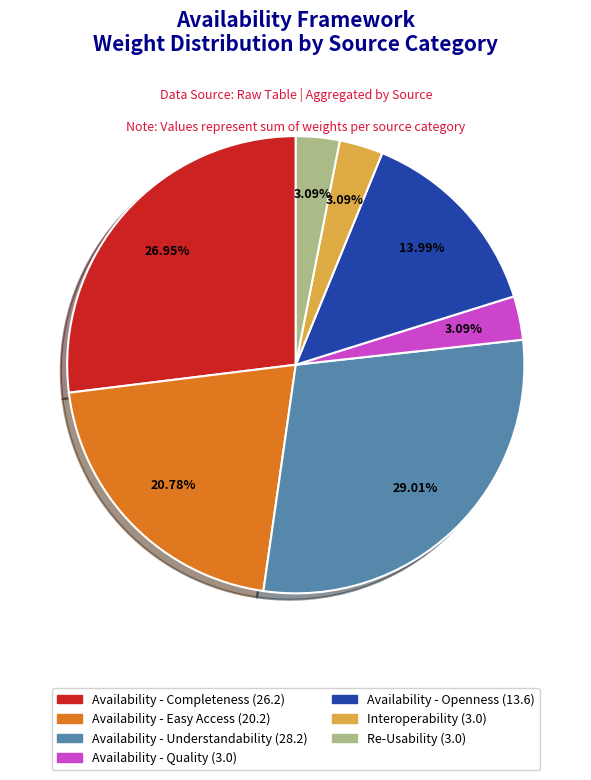

Is the sum of Availability - Quality and Availability - Understandability greater than half?

No